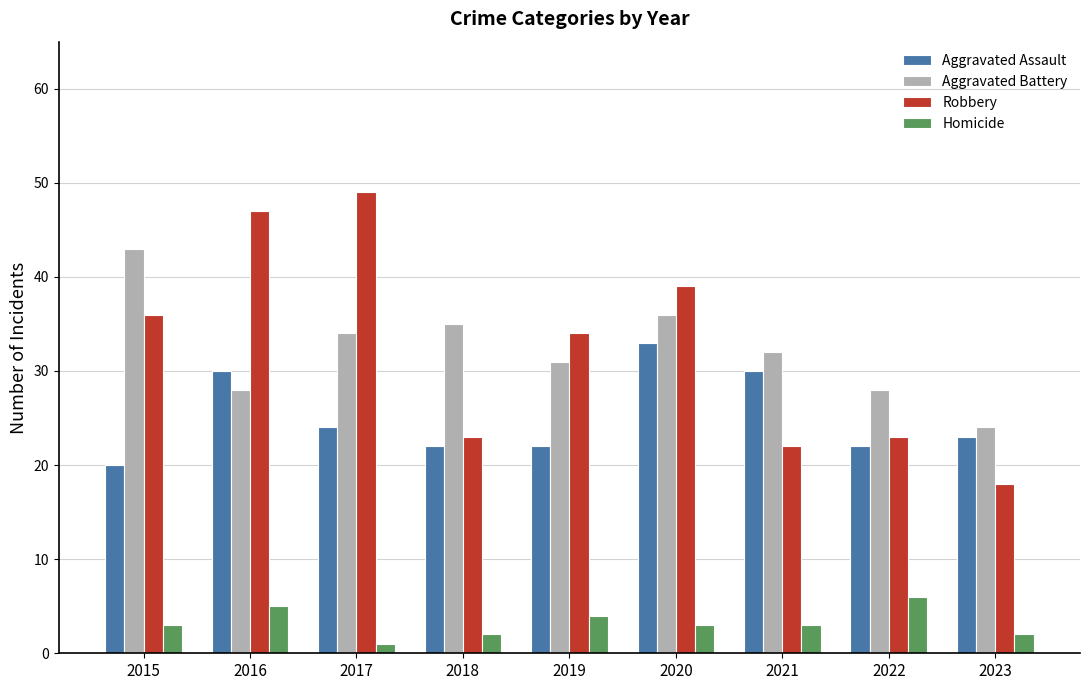

What is the difference between the maximum and minimum values in the Aggravated Battery series?

19